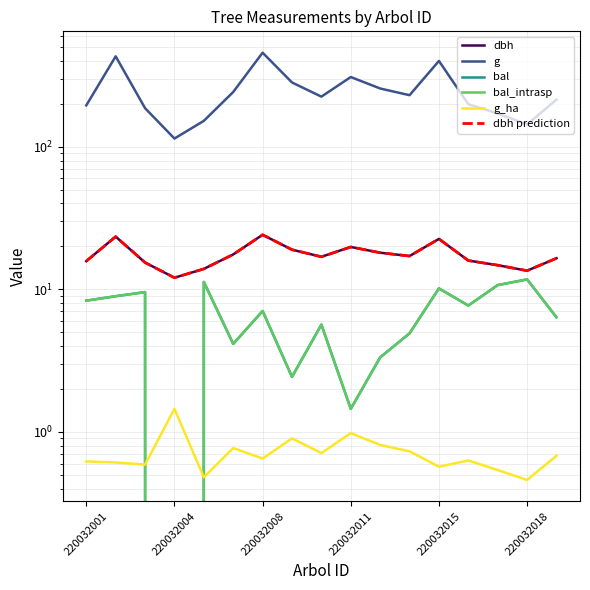

True or false: dbh prediction and dbh intersect in this chart.

False